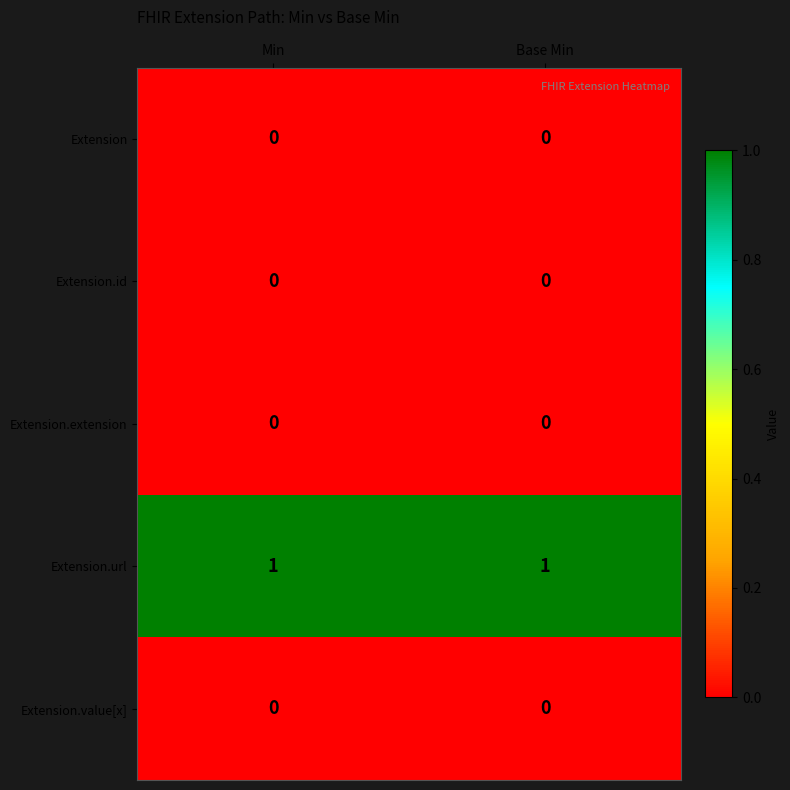

Which series has the largest total across all categories?

Extension.url